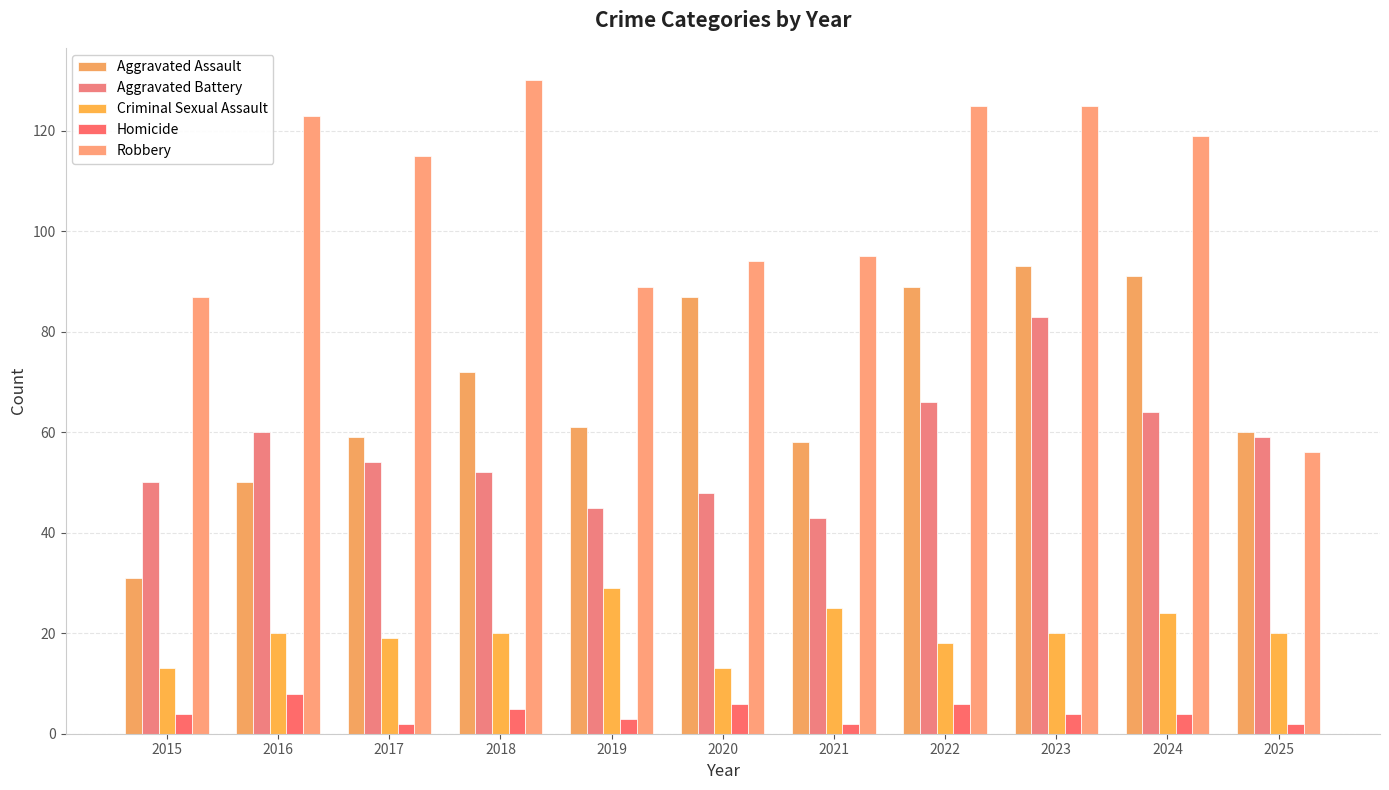

What is the sum of the Homicide values at 2019 and 2022?

9